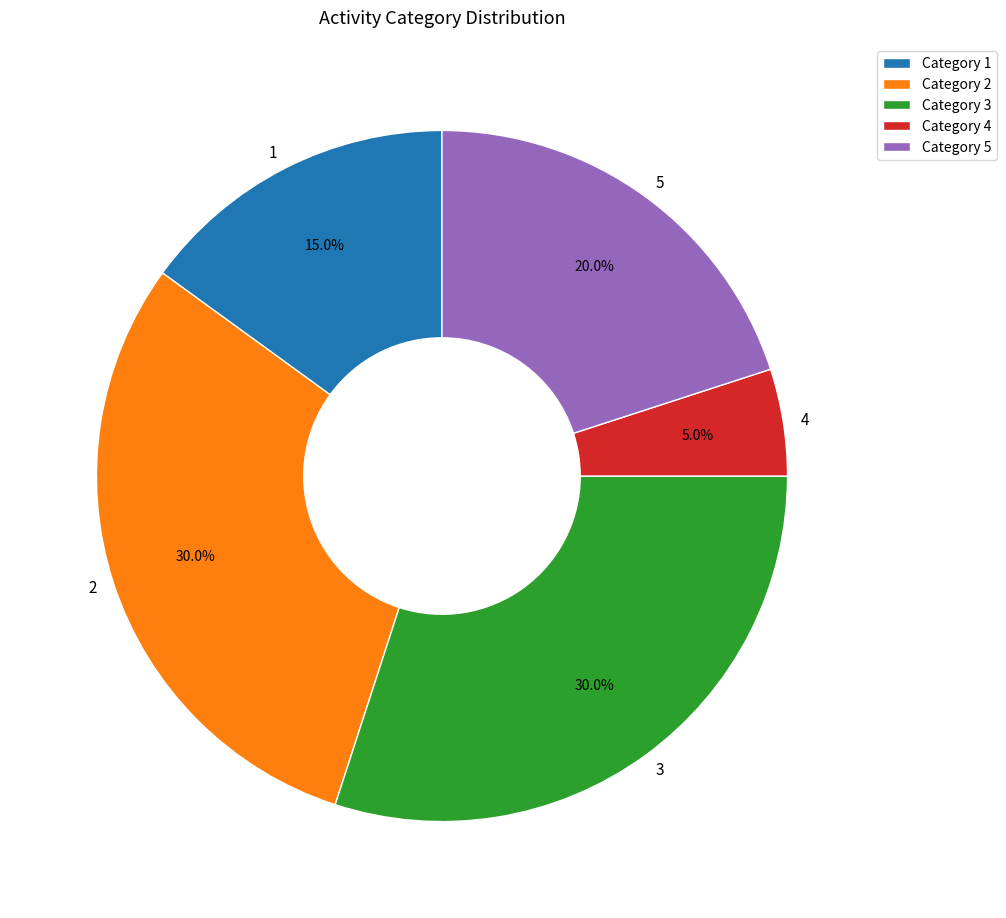

How many slices are in this pie chart?

5